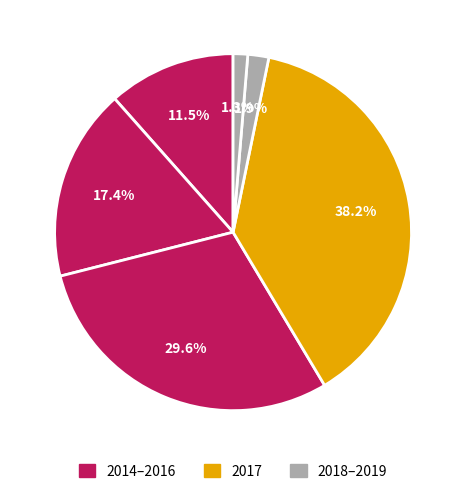

How many slices are in this pie chart?

6